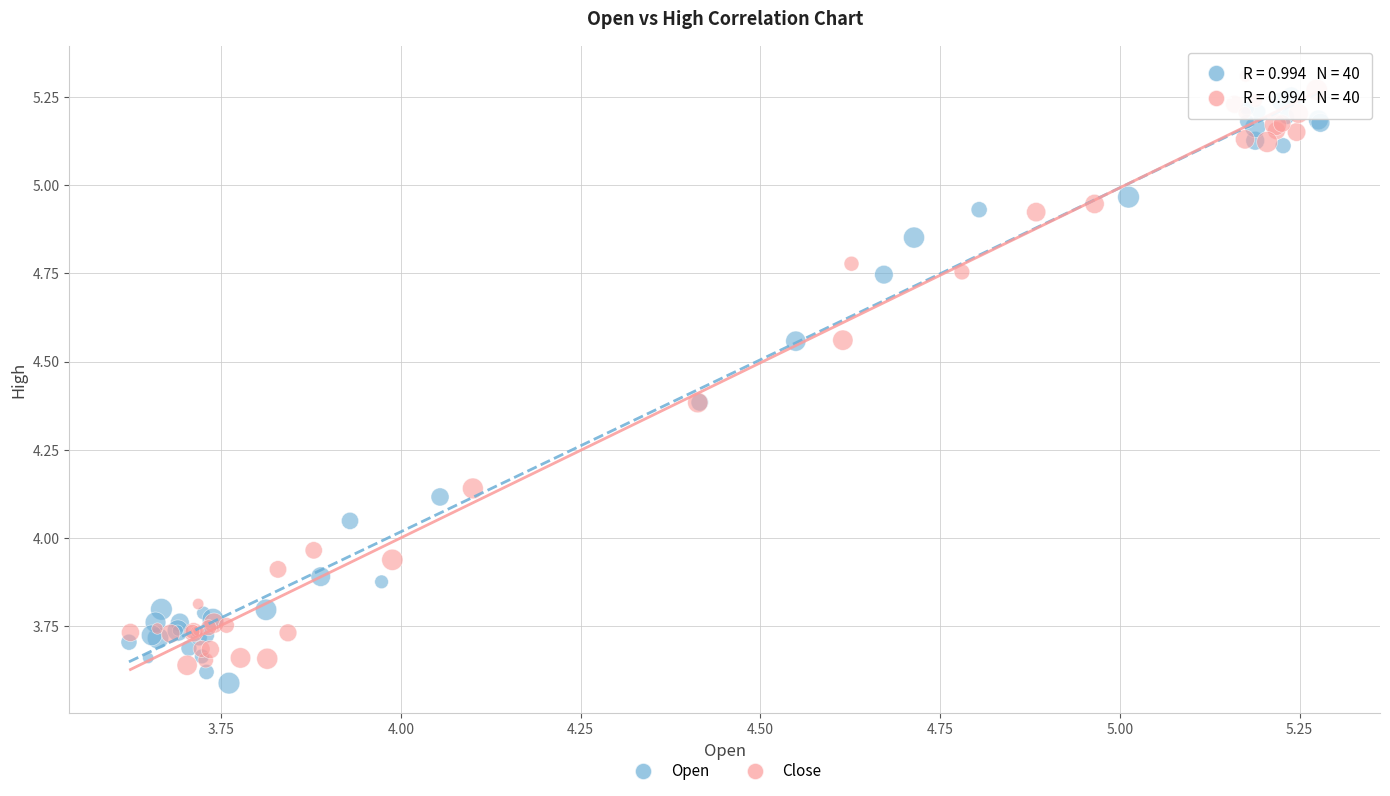

What are all the series names shown in the legend?

Open, Close